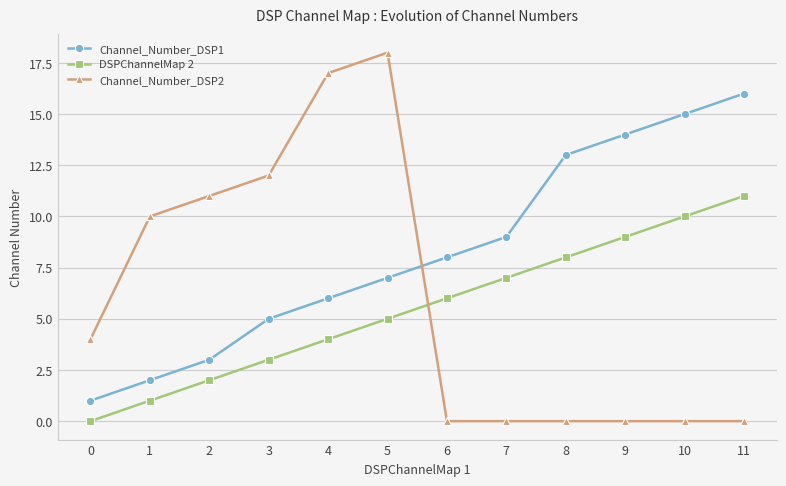

How many lines are shown in the chart?

3